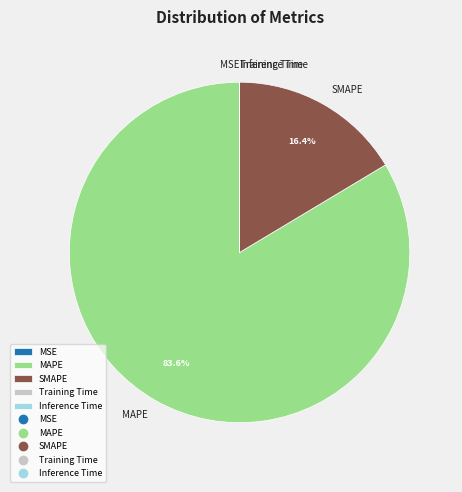

Which category has the biggest portion of the pie?

MAPE